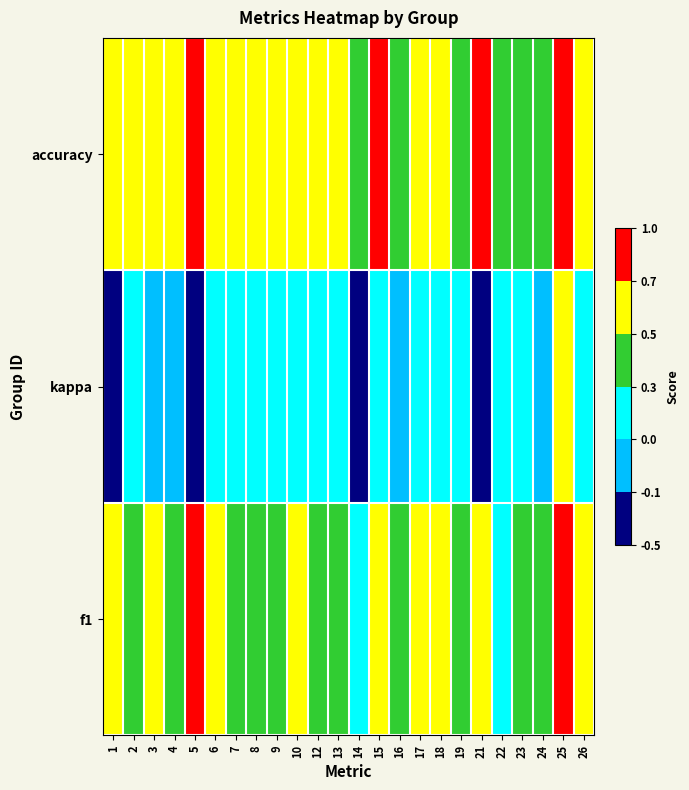

Which series has the largest total across all categories?

accuracy